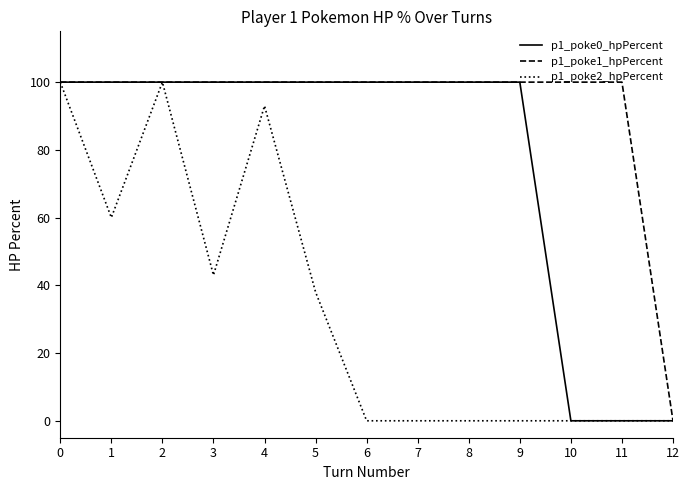

List the series in order of their overall mean, lowest first.

p1_poke2_hpPercent, p1_poke0_hpPercent, p1_poke1_hpPercent